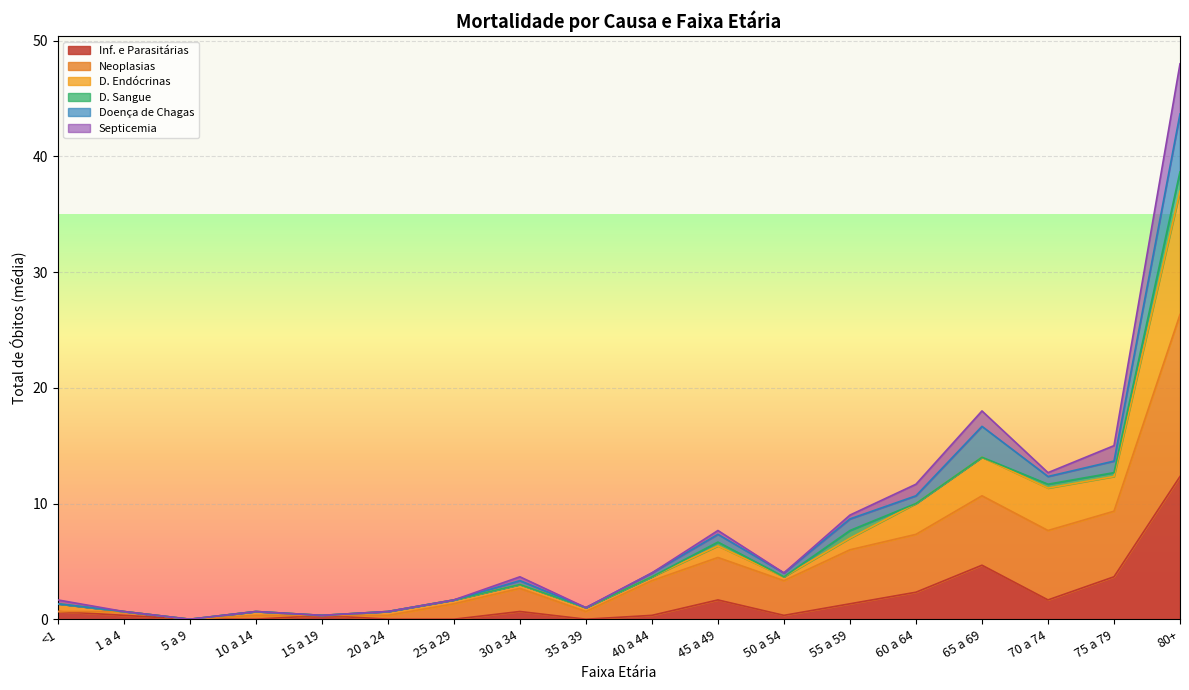

How many series are shown in this chart?

6